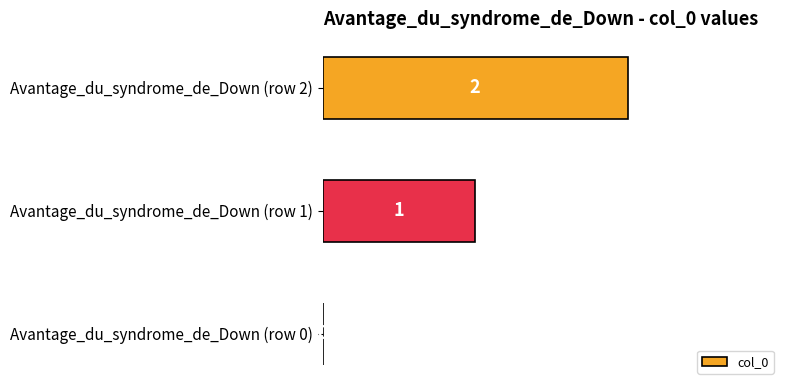

Which has a higher value, Avantage_du_syndrome_de_Down (row 1) or Avantage_du_syndrome_de_Down (row 2)?

Avantage_du_syndrome_de_Down (row 2)